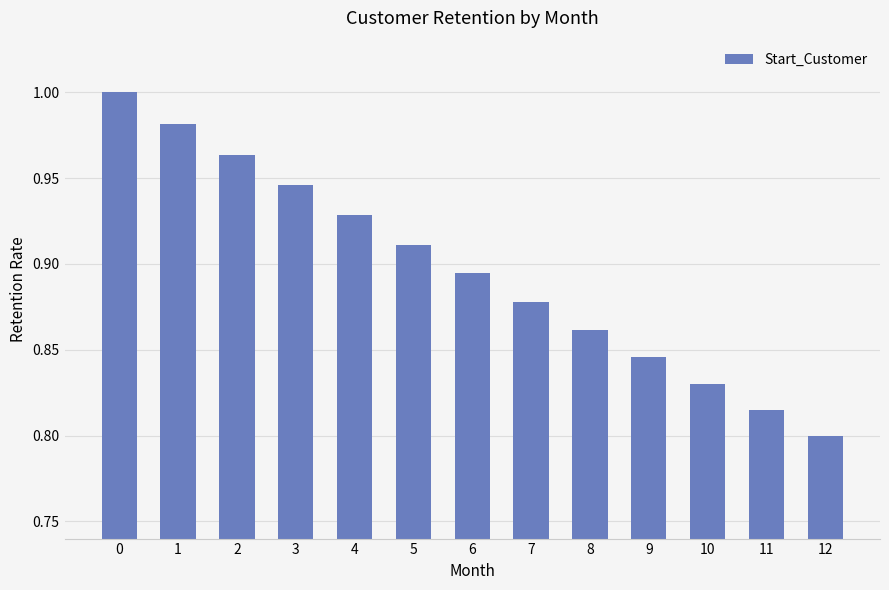

Where is the data nearest to the value 0?

12